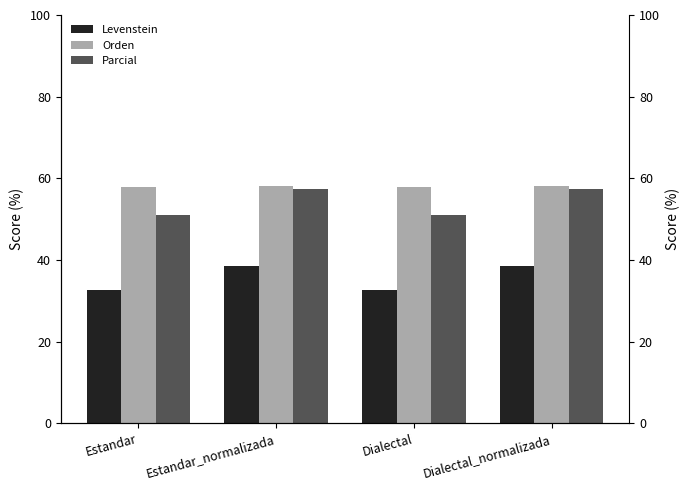

At which category does the chart reach its minimum across all series?

Estandar